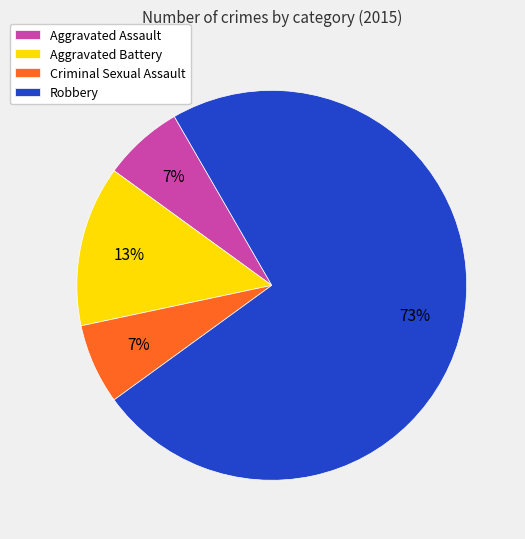

What is the majority slice?

Robbery